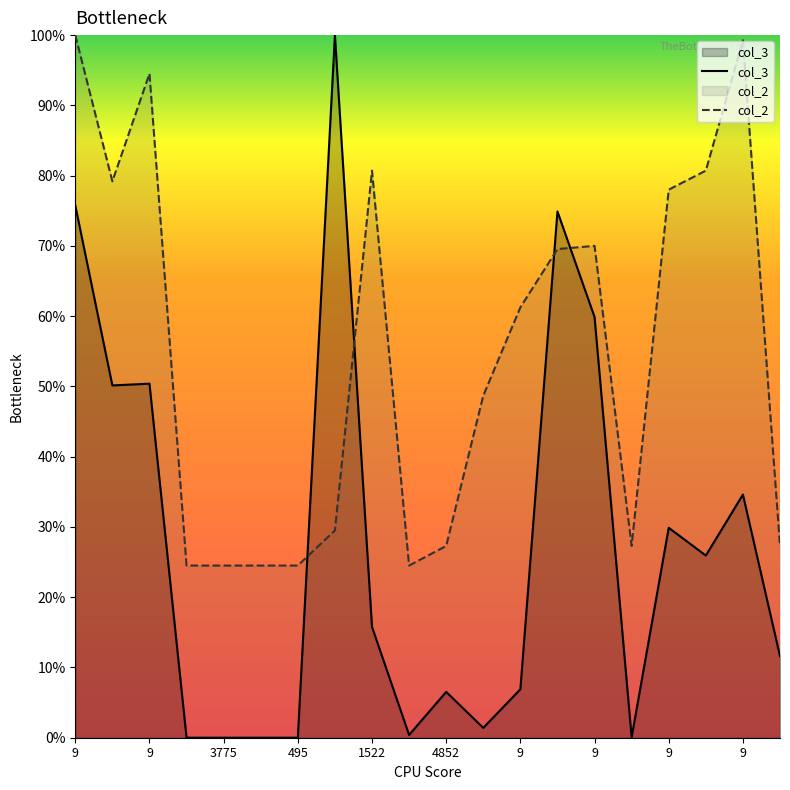

True or false: col_2 has a value of 8.3 at 19.

False